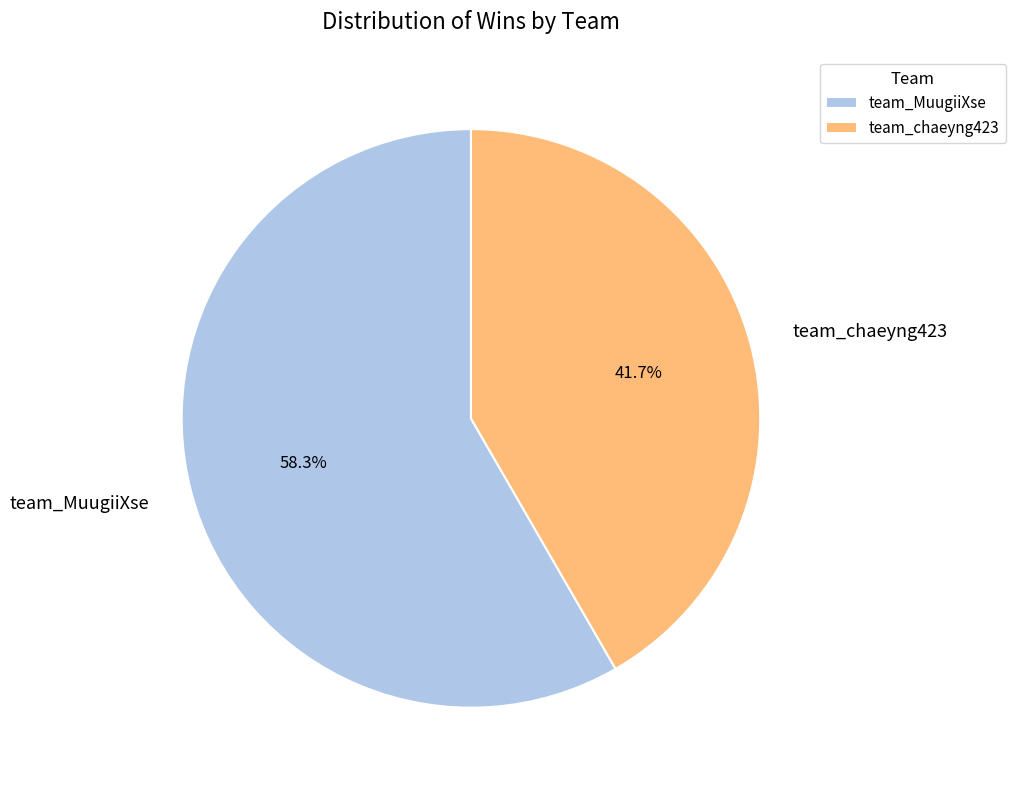

Between team_MuugiiXse and team_chaeyng423, which is larger?

team_MuugiiXse